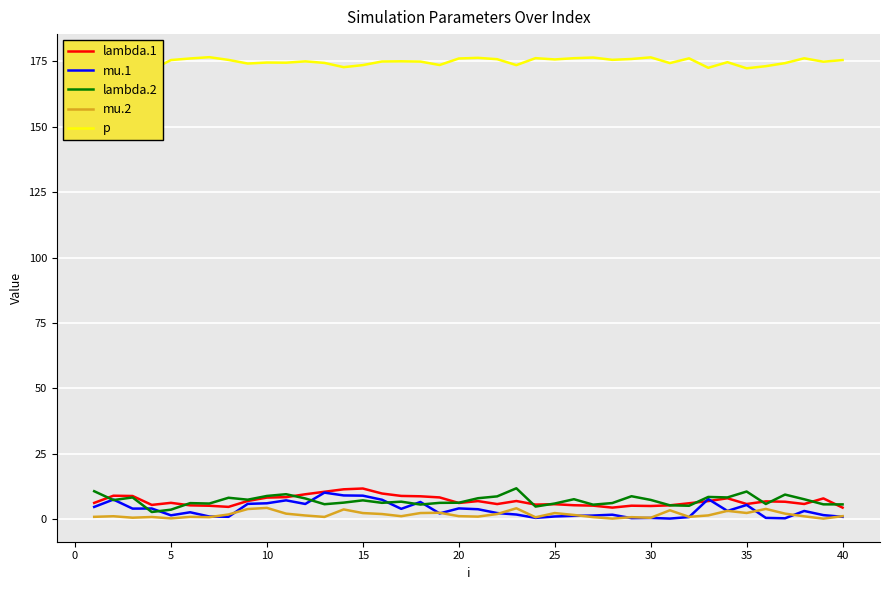

Rank the series by their maximum value, from highest to lowest.

p, lambda.2, lambda.1, mu.1, mu.2